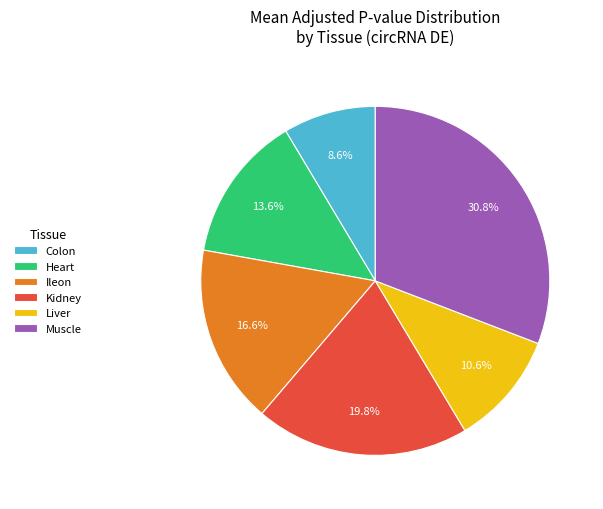

To the nearest percent, what percentage of the pie is Liver?

11%